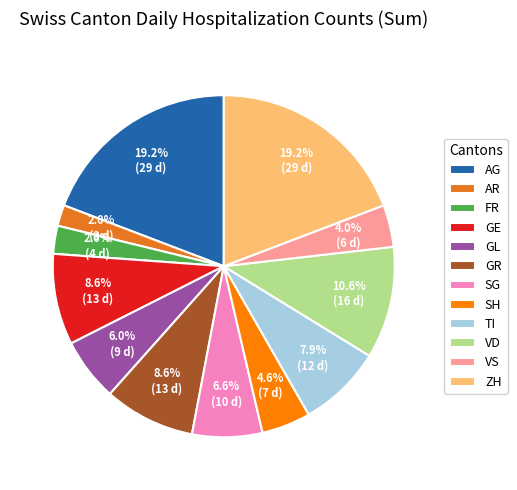

Combined, what portion of the pie is VS and GR?

12.6%